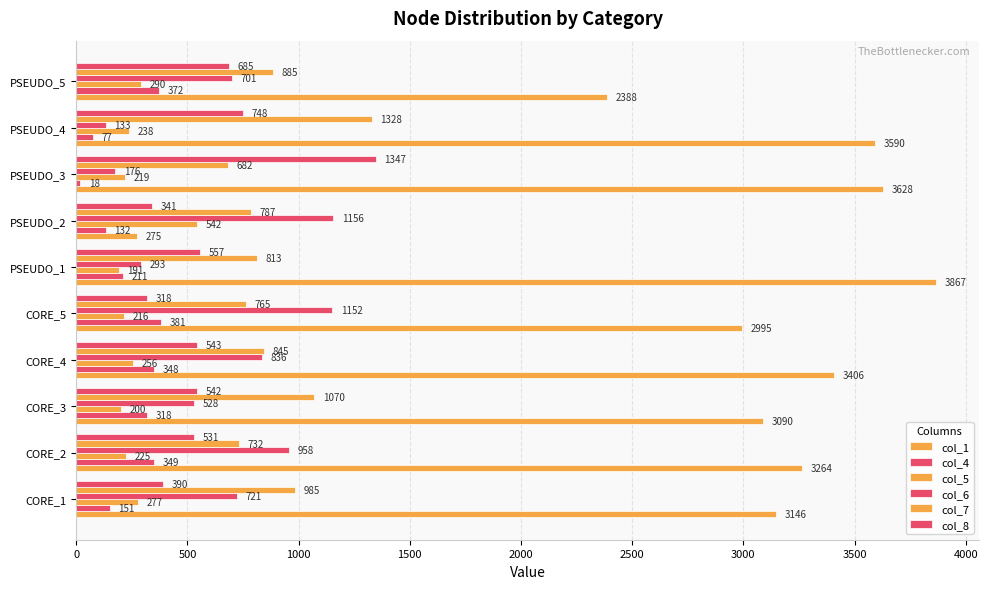

List the series in order of their peak value, highest first.

col_1, col_8, col_7, col_6, col_5, col_4